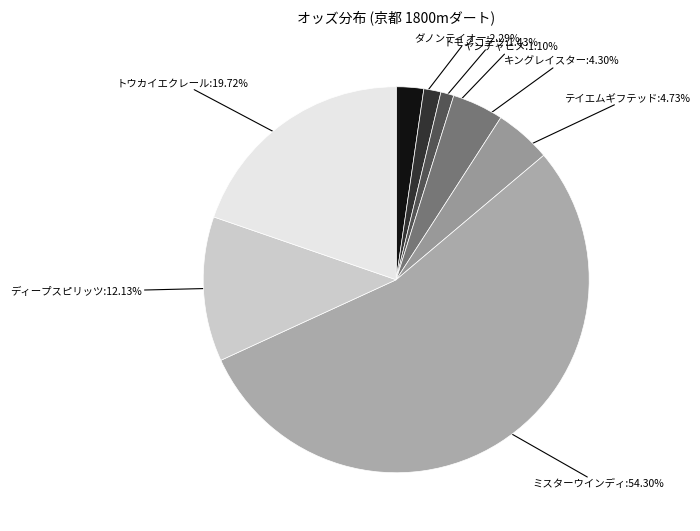

The ダノンテイオー slice represents 2% of the pie. True or false?

True